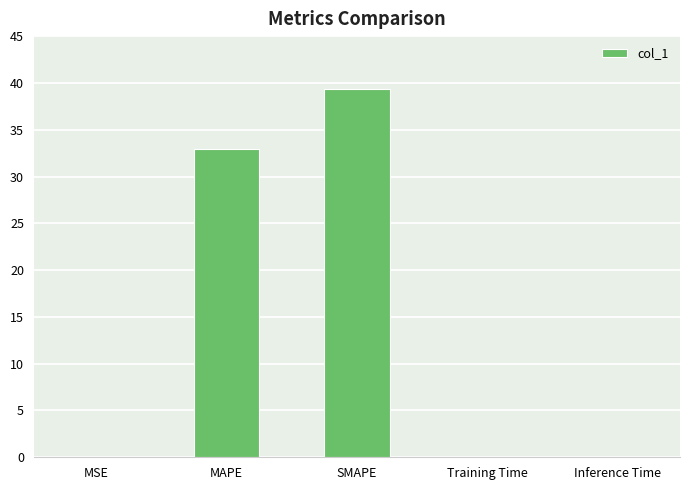

Which has a higher value, MAPE or Training Time?

MAPE